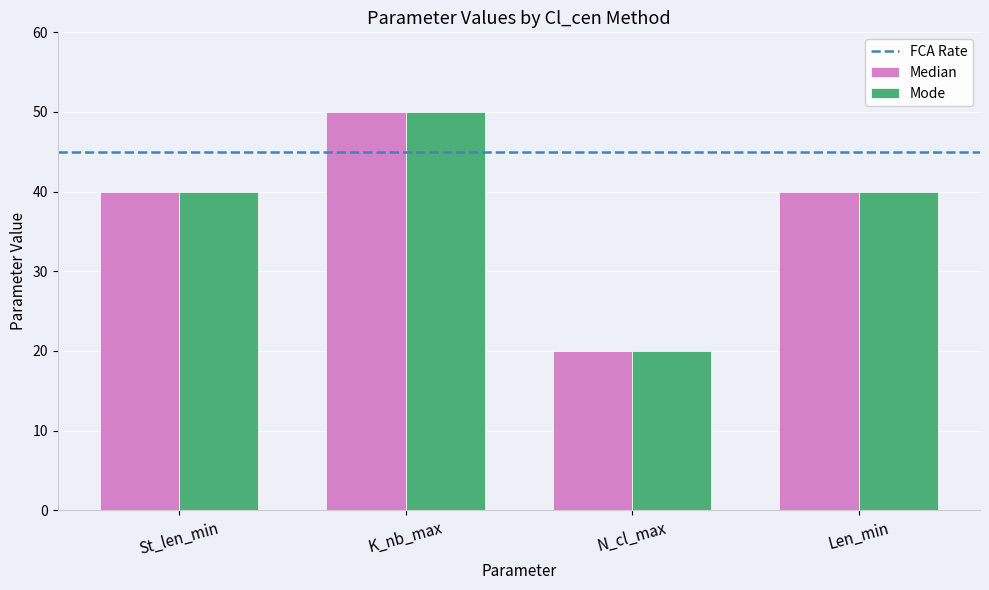

At which label does Median reach its peak?

K_nb_max